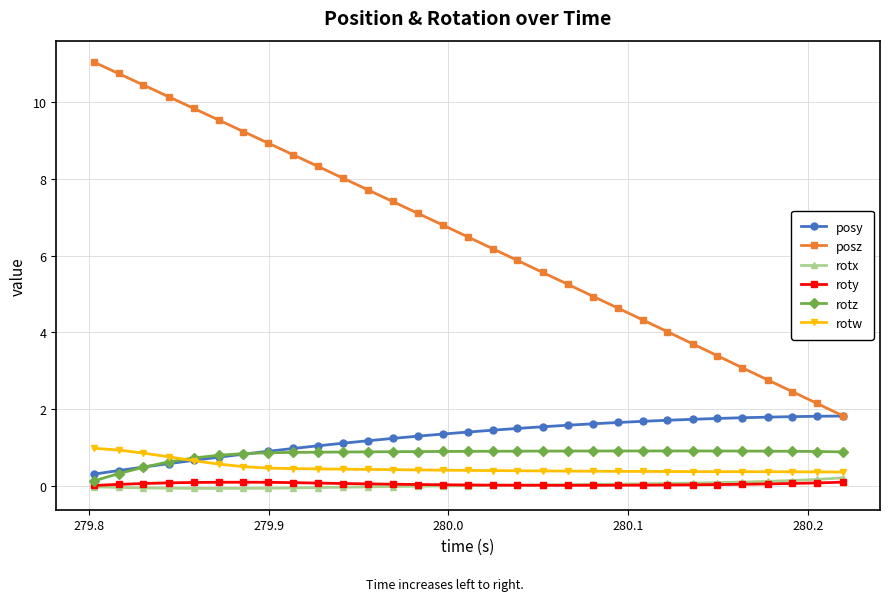

How many series are shown in this chart?

6